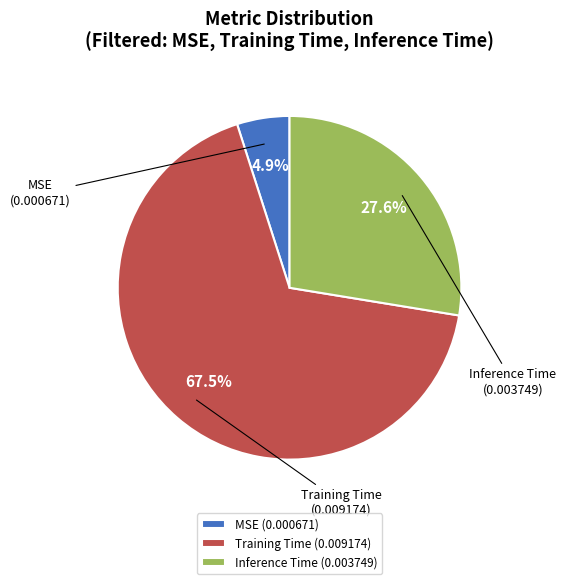

What is the smallest slice in the pie chart?

MSE